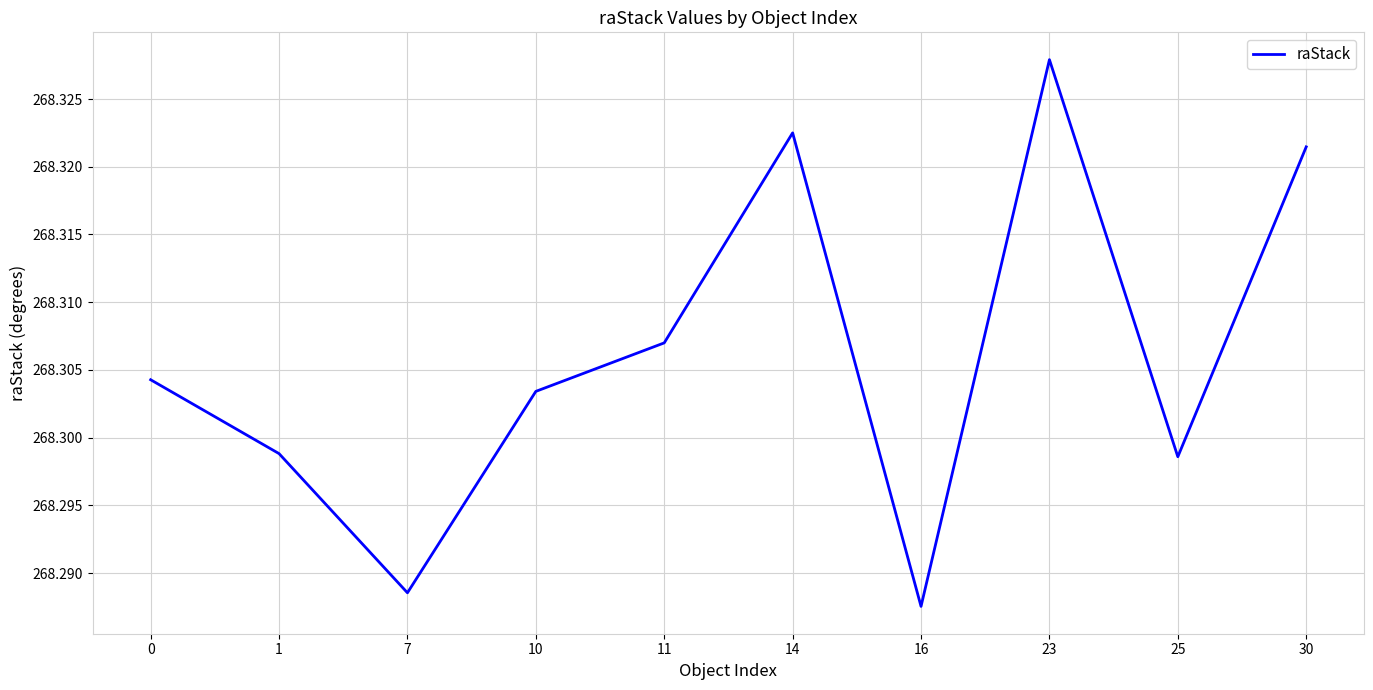

True or false: the data shows 81.5 at 30.

False